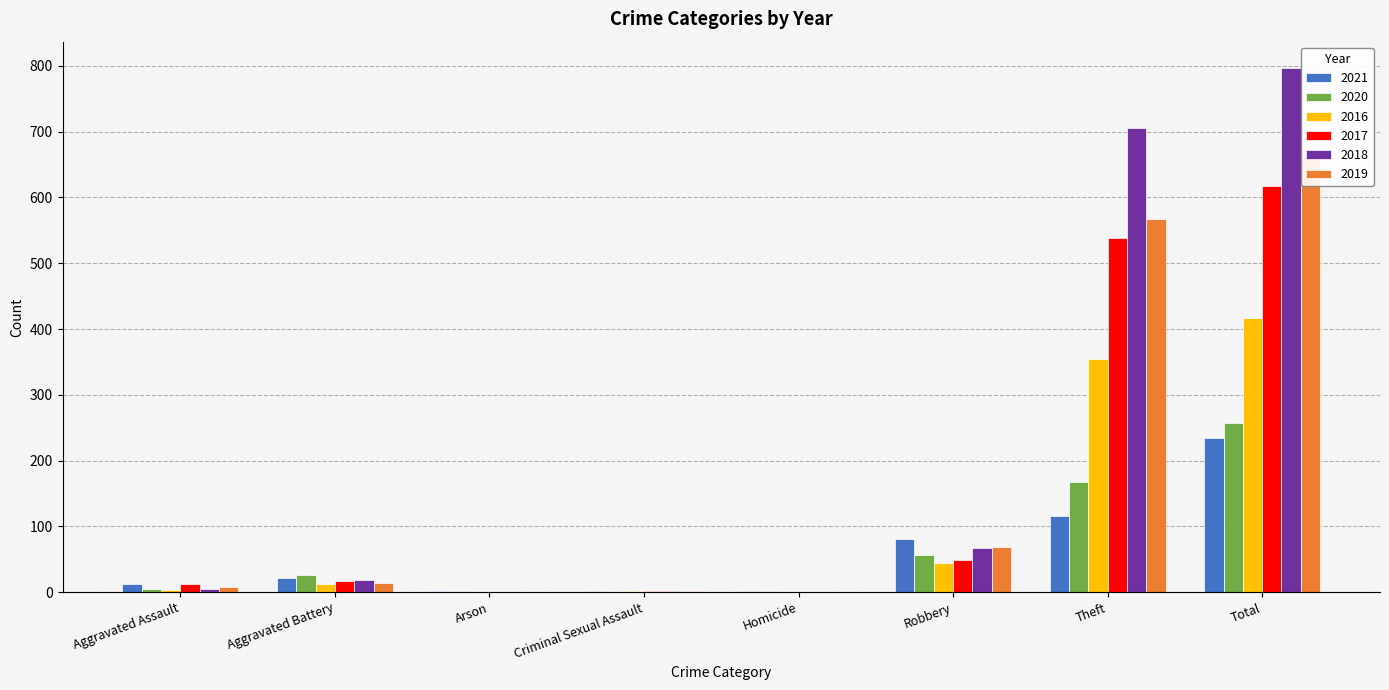

Which series has the largest total across all categories?

2018